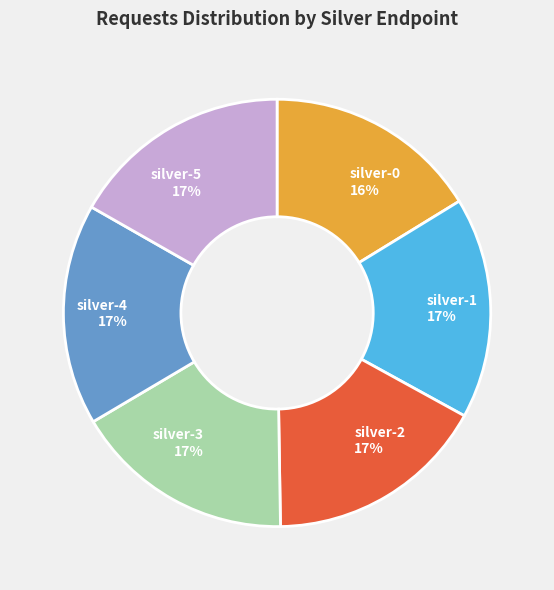

Is there a majority slice in this chart?

No